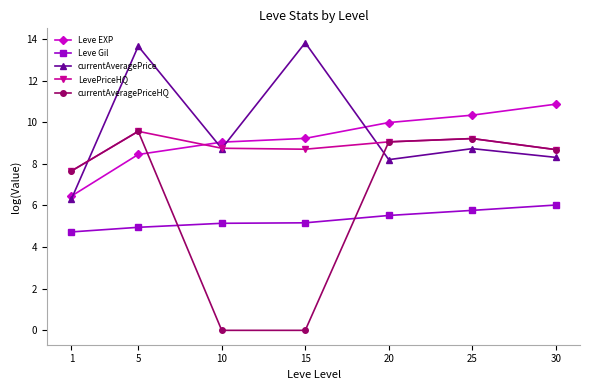

True or false: Leve Gil and LevePriceHQ intersect in this chart.

False